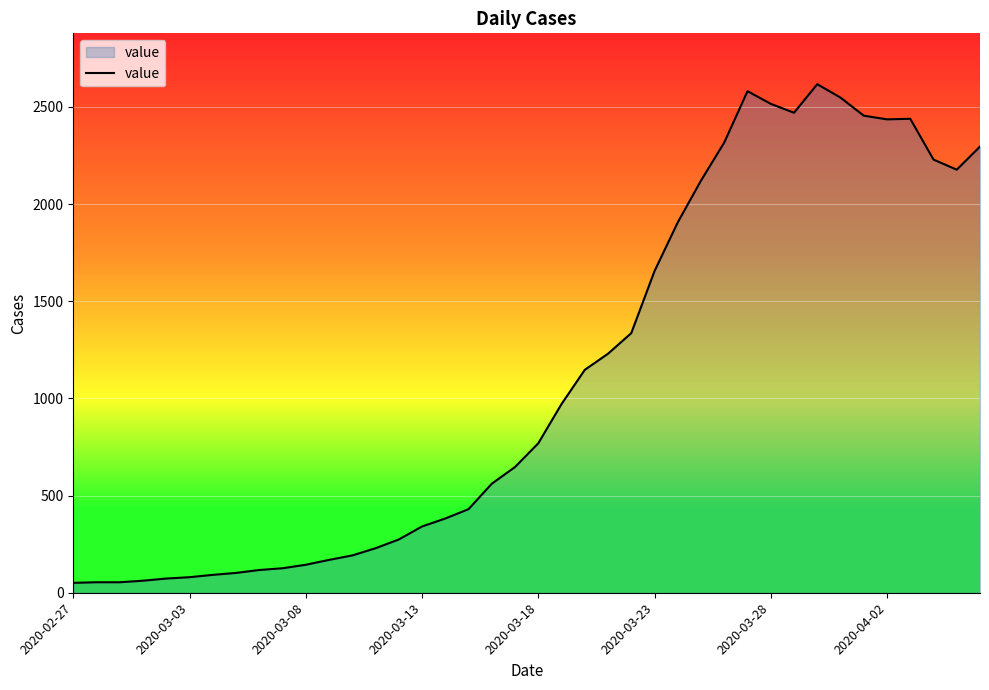

What is the maximum value shown in the chart?

2617